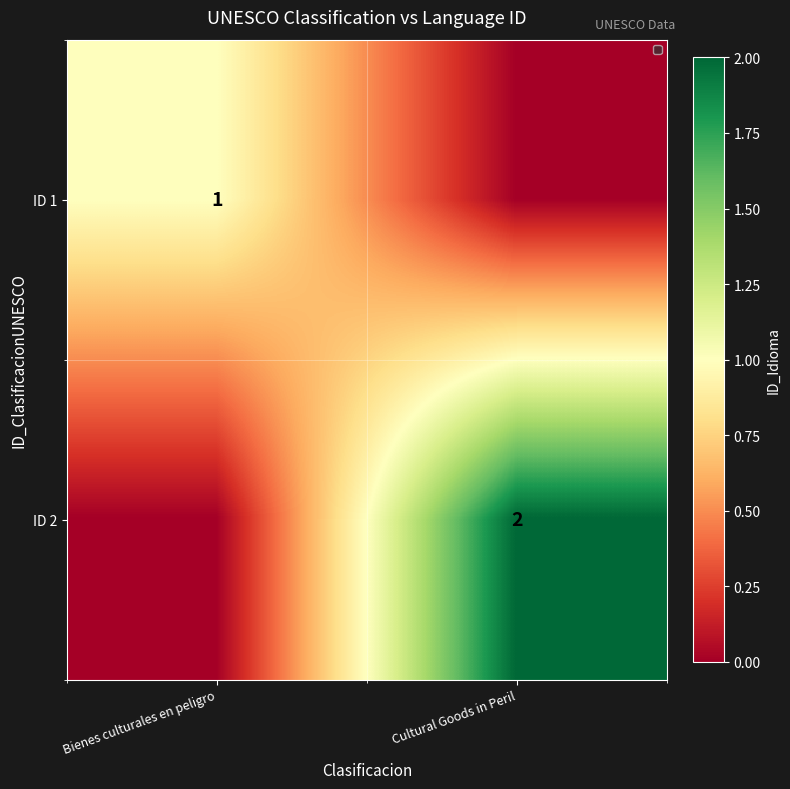

What is the difference between the highest and lowest values at Bienes culturales en peligro?

1